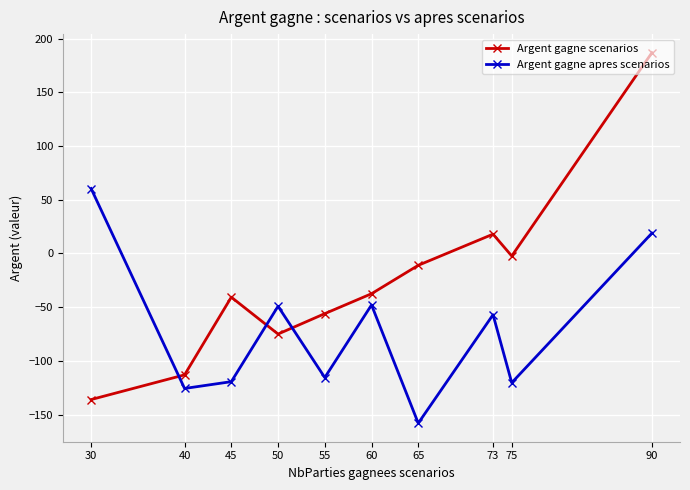

True or false: Argent gagne apres scenarios has a value of -69.2 at 60.

False